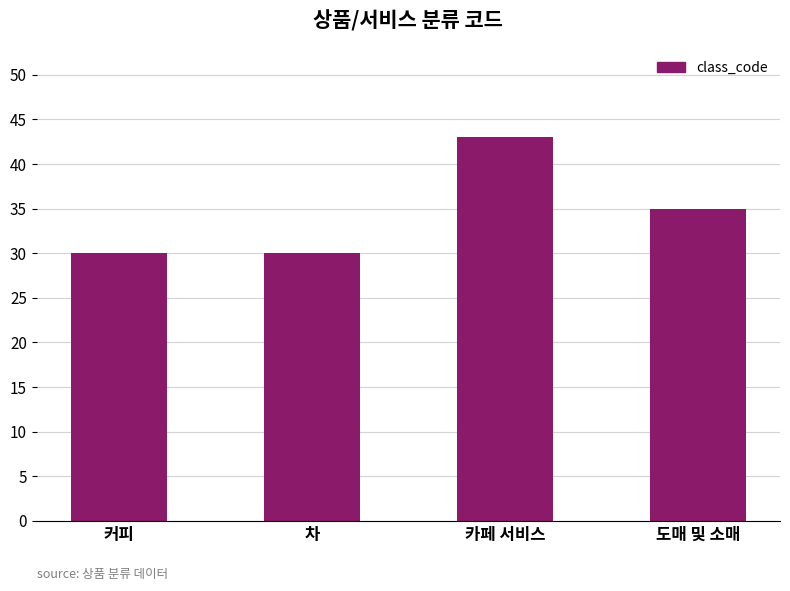

The value at 커피 is 40. True or false?

False